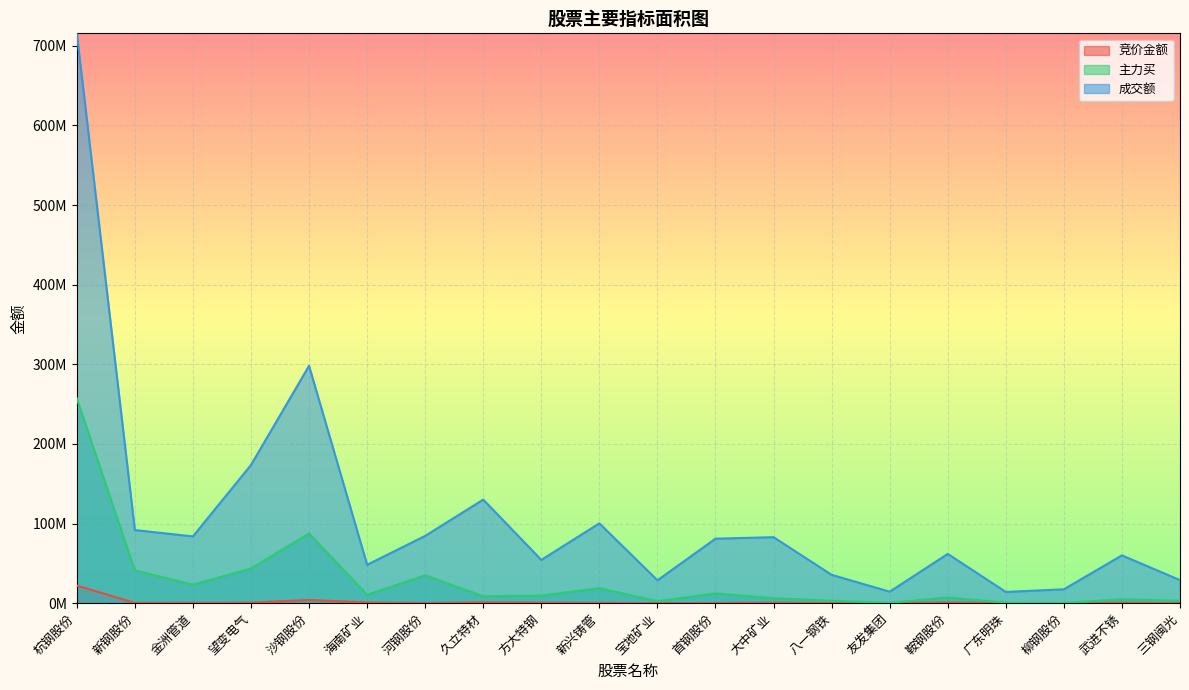

How many interior local valleys does the 主力买 series have?

6